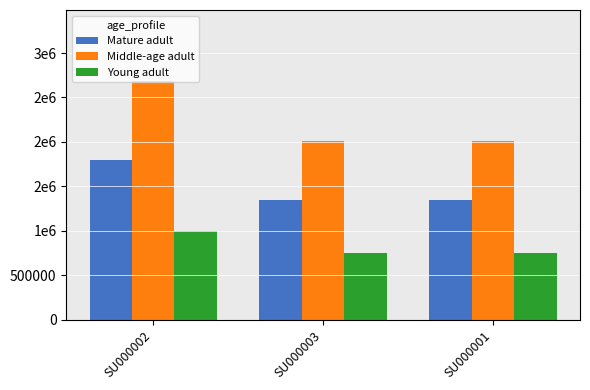

Which label corresponds to the smallest value in the chart?

SU000003